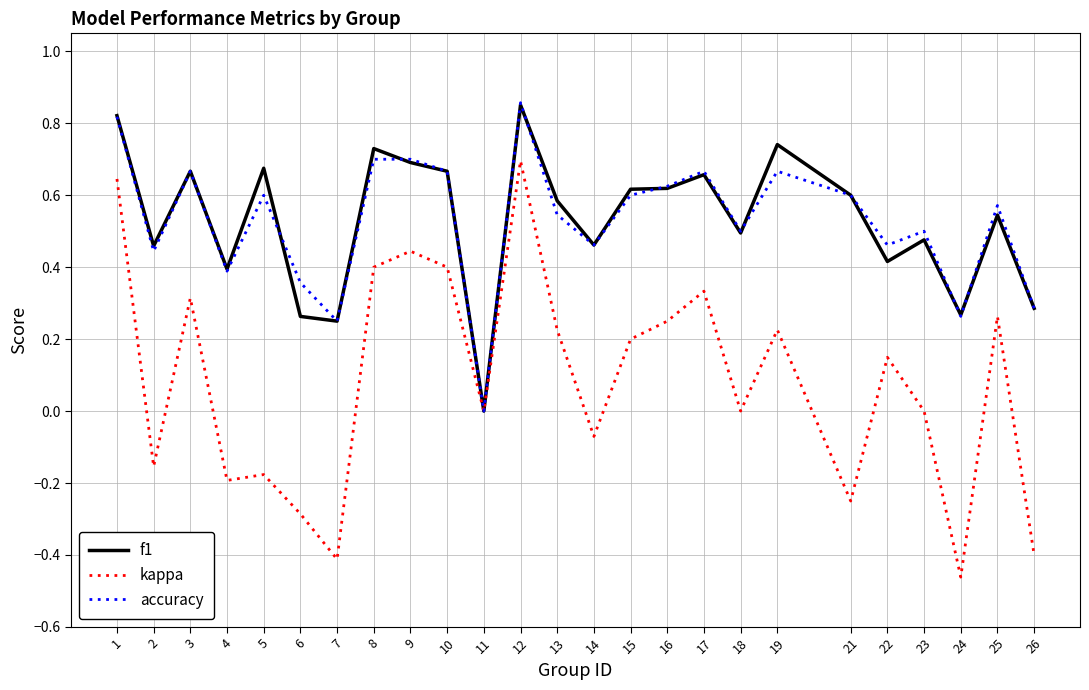

Which series has the largest range (max minus min)?

kappa